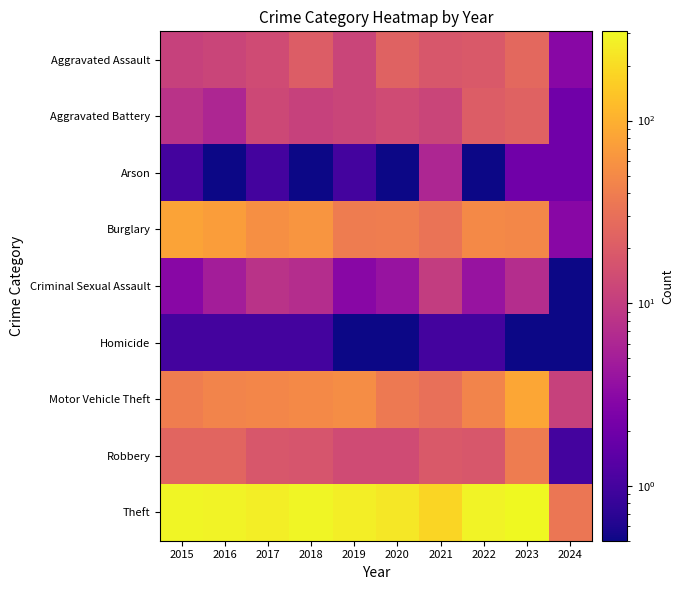

At 2015, list the series in order from largest to smallest.

Theft, Burglary, Motor Vehicle Theft, Robbery, Aggravated Assault, Aggravated Battery, Criminal Sexual Assault, Arson, Homicide